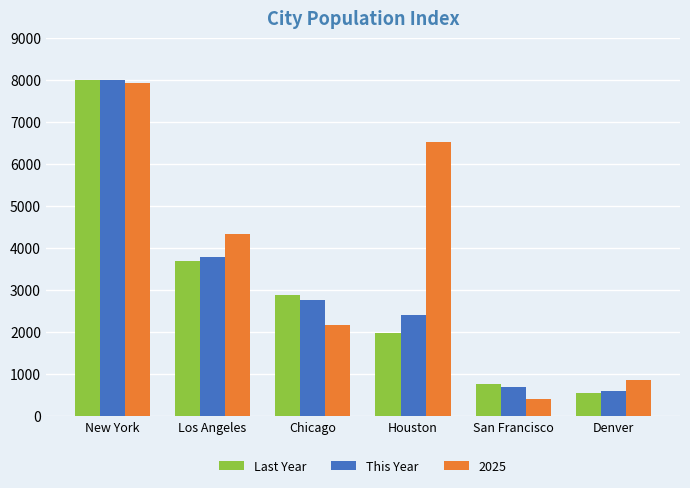

At which category does the chart reach its peak across all series?

New York